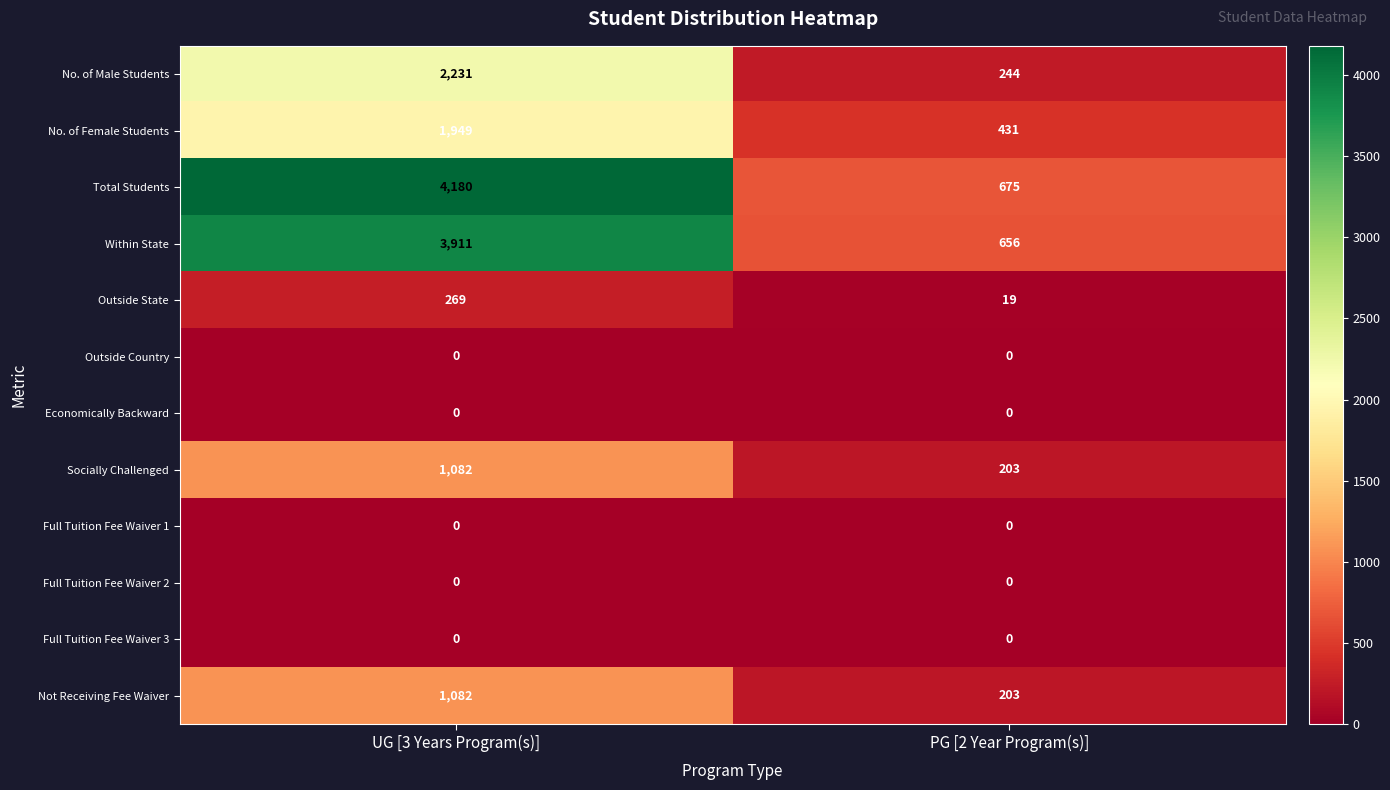

What value does the Socially Challenged series have at UG [3 Years Program(s)], to the nearest 10?

1080